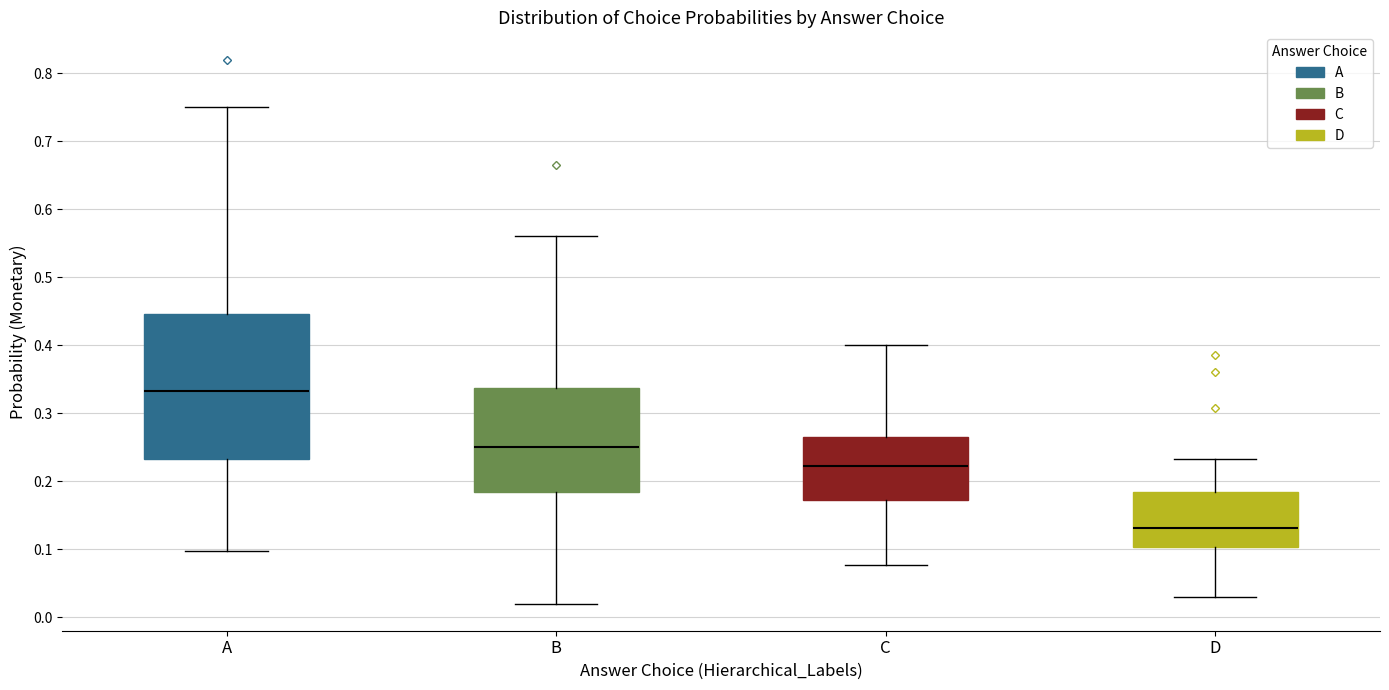

Where is the upper edge of the box for D on the y-axis? The values are not printed on the chart, so give them approximately, as read against the axis.

0.18